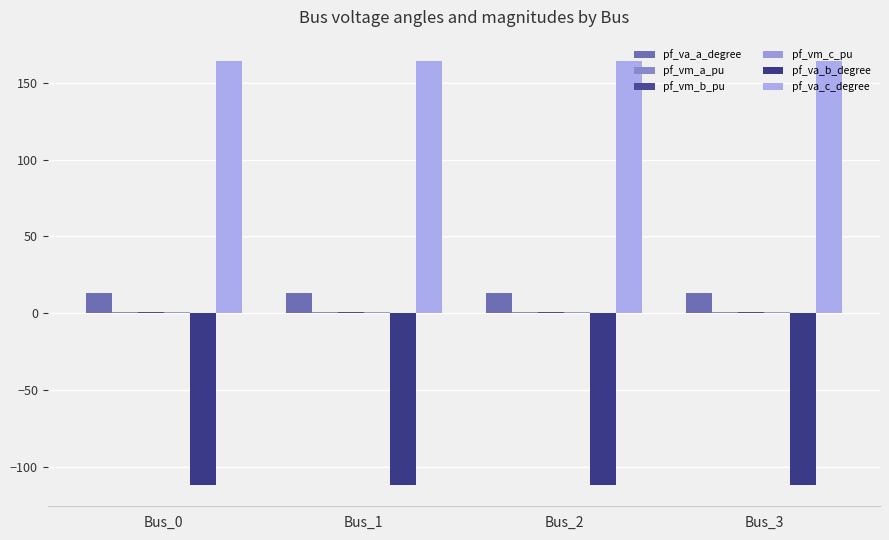

Where is pf_vm_a_pu nearest to the value 1?

Bus_2